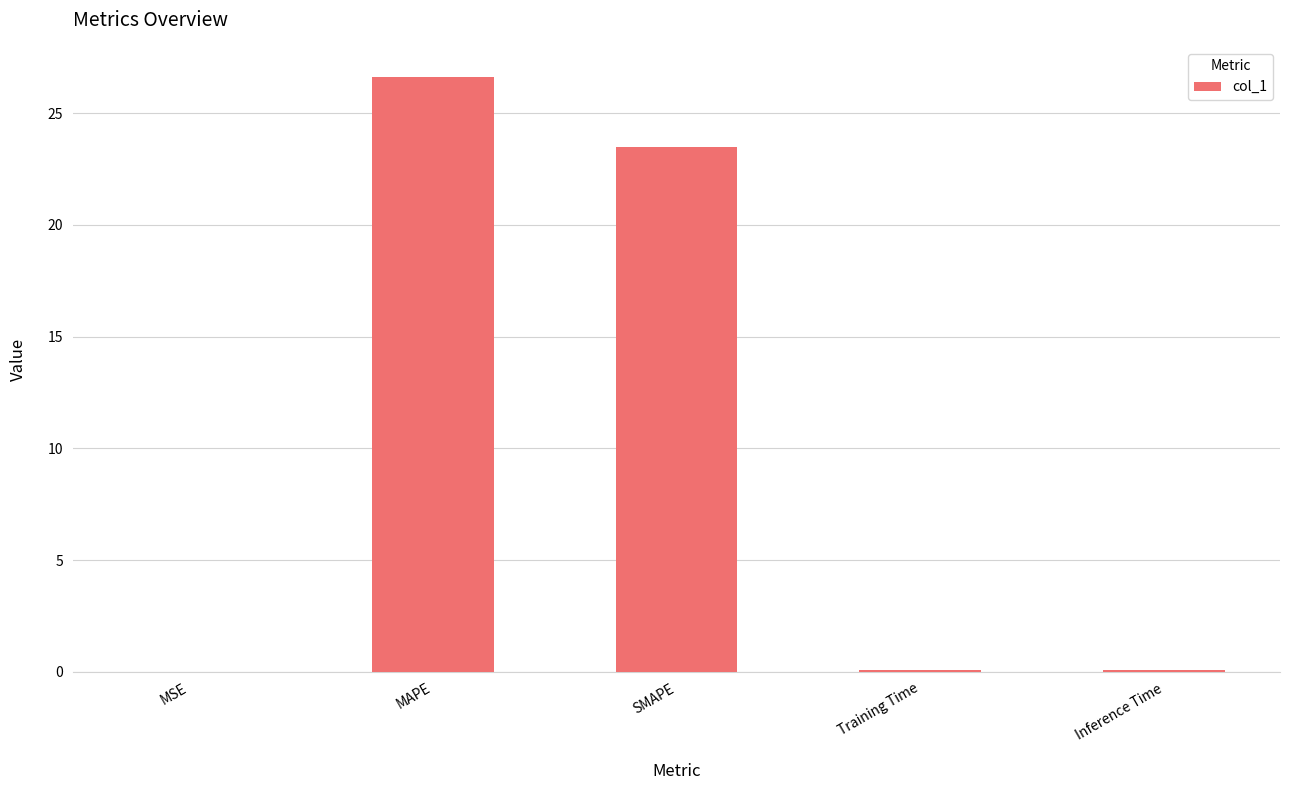

Is it true that the value at Training Time is 0.1?

True